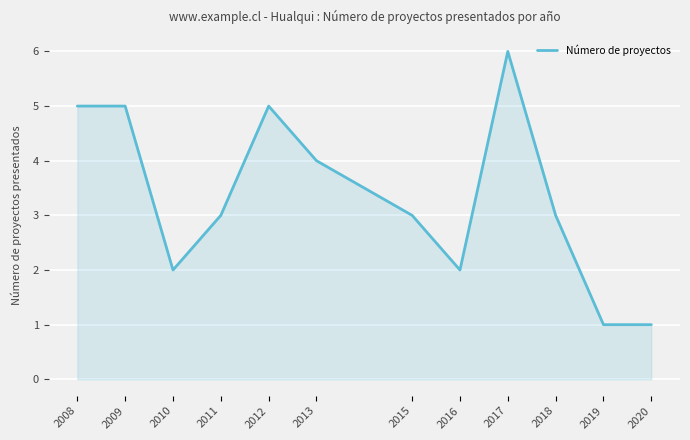

Does the chart have visible grid lines?

Yes